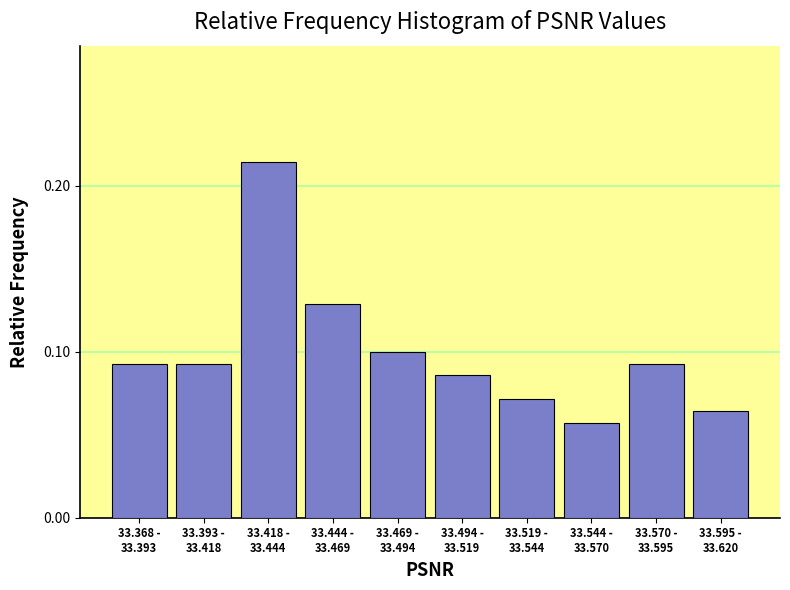

What is the sum of all values?

1.0